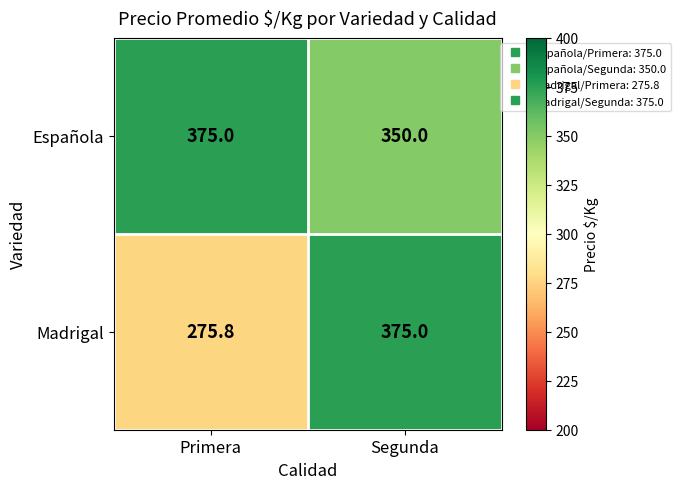

Is it true that Española equals 350.0 at Segunda?

True